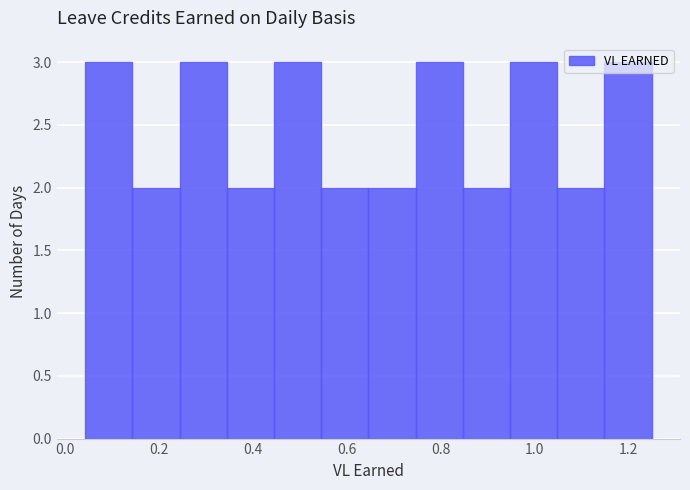

What is the height of the bar covering 0.24 to 0.34 on the x-axis? Neither the bar edges nor the heights are printed on the chart, so give them approximately, as read against the axes.

3